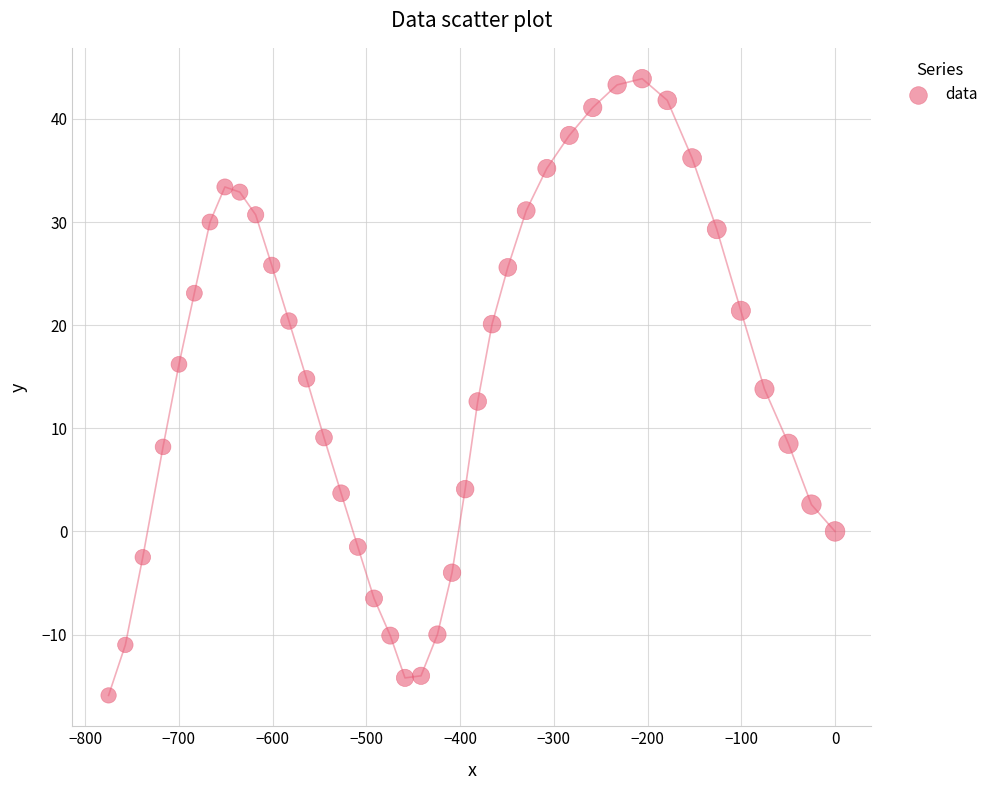

What is the range of X values (max minus min)?

775.0